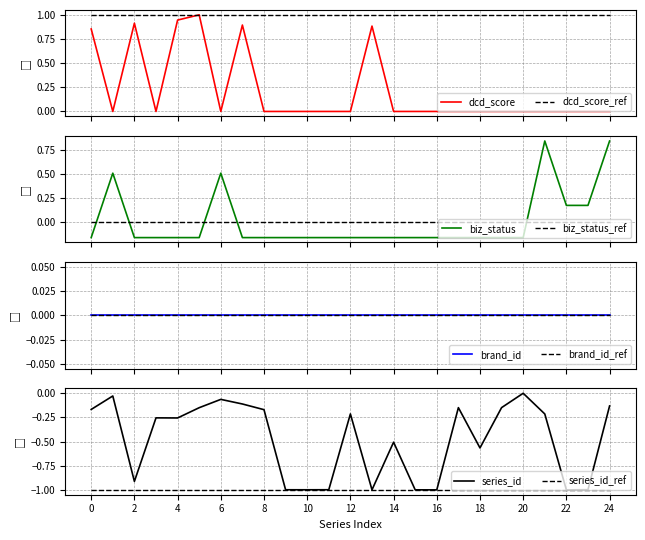

Which series has the largest total across all categories?

dcd_score